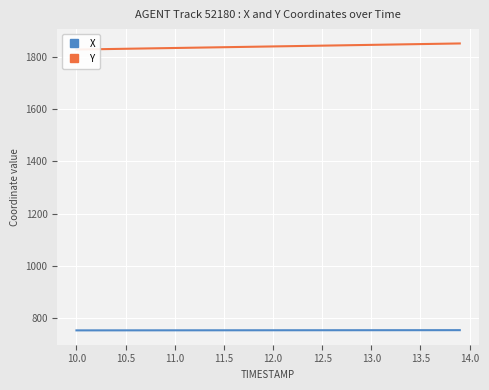

True or false: Y and X cross at least once.

False